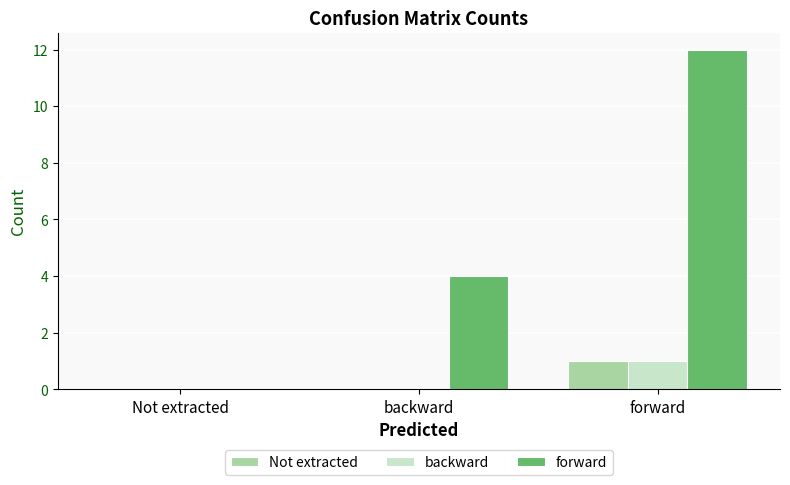

How many data points does each series have?

3